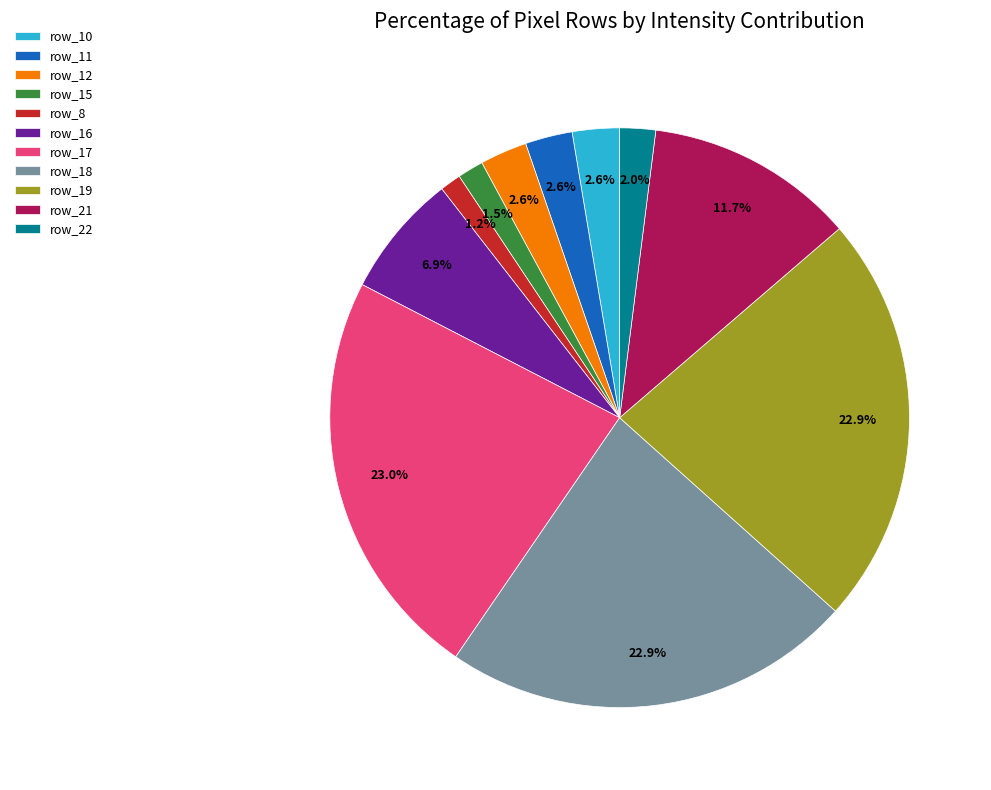

To the nearest percent, what portion does row_10 represent?

3%